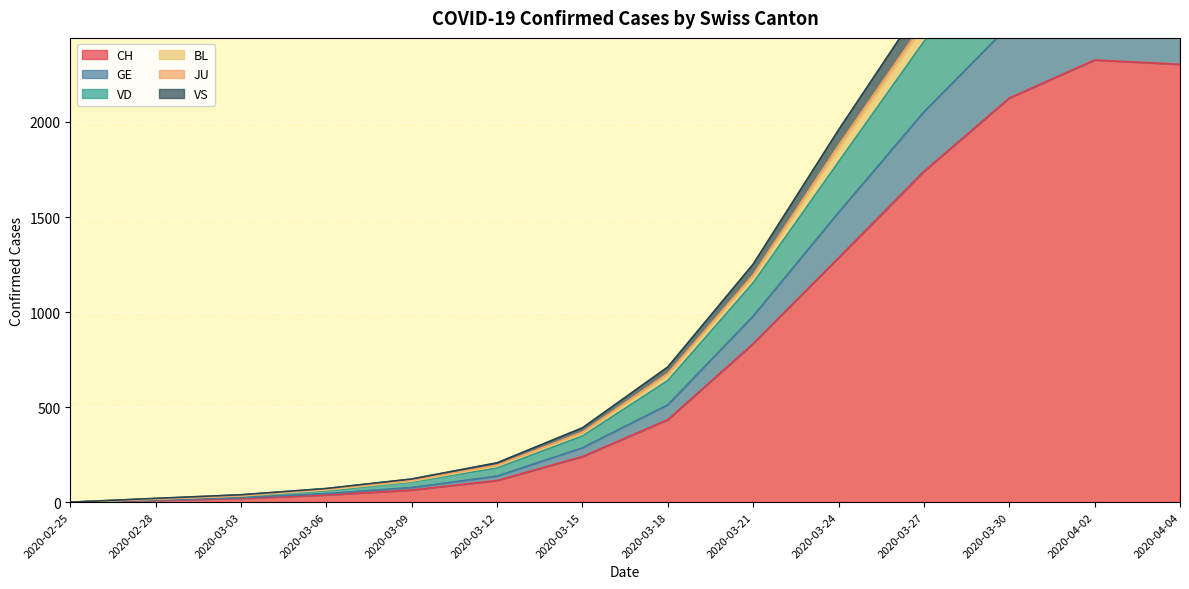

At which category is the sum across all series the highest?

2020-04-02